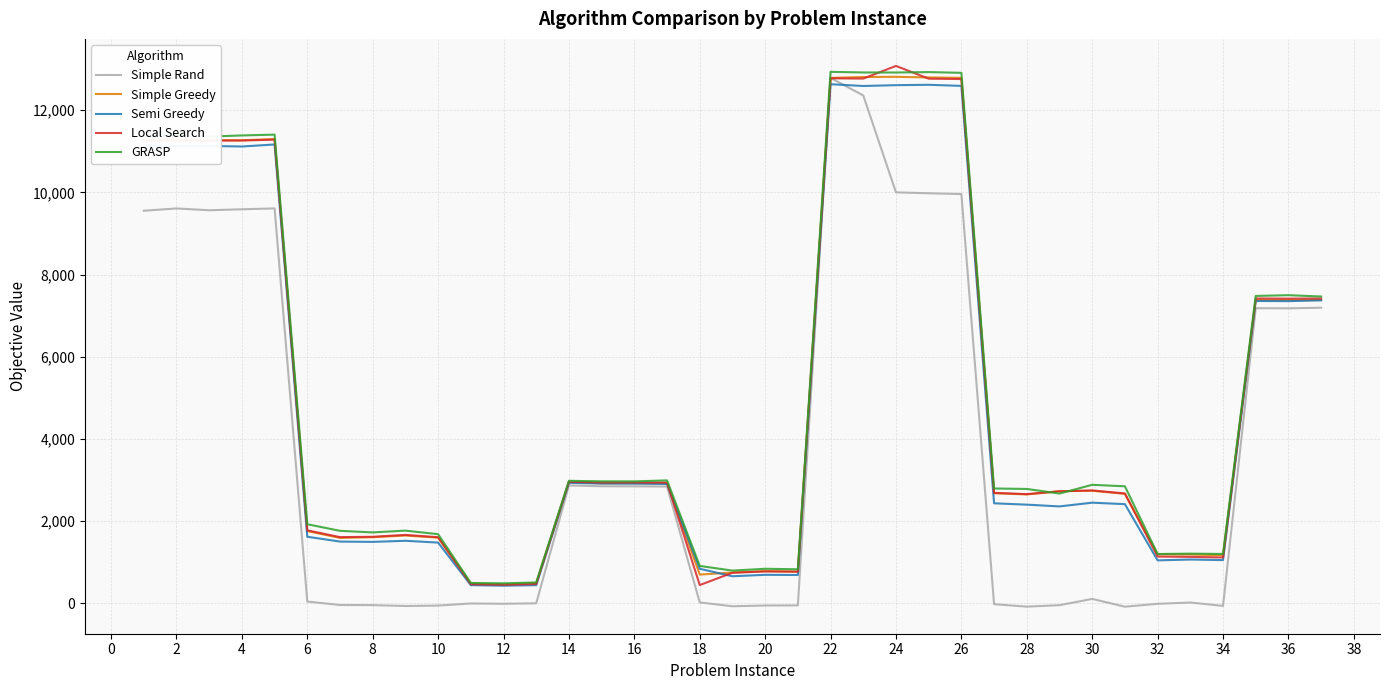

What is the greatest value displayed?

13076